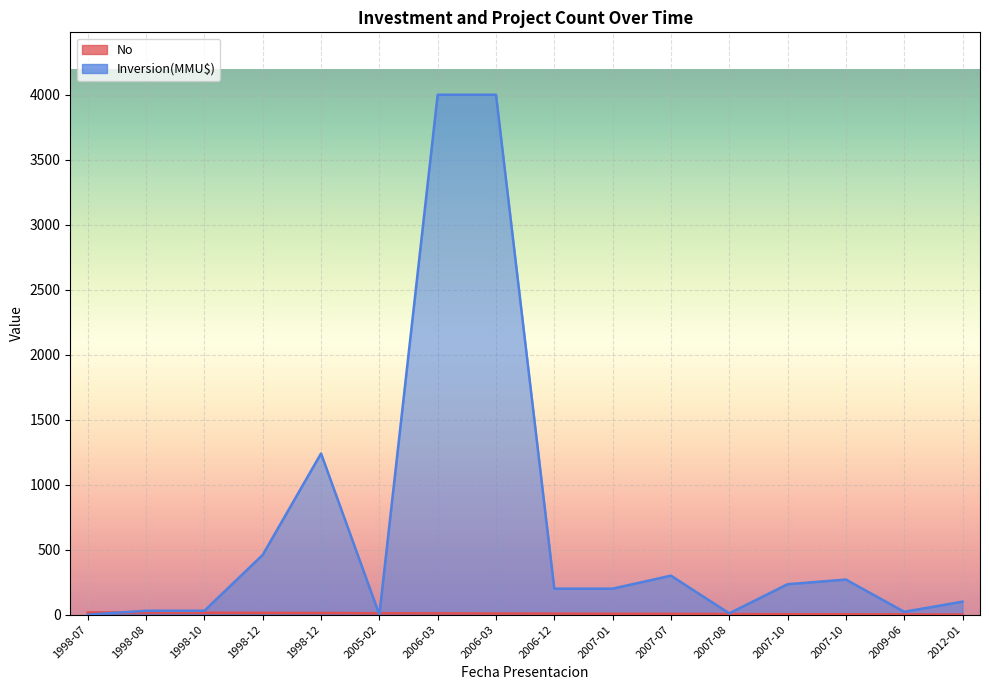

Which label corresponds to the largest value in the chart?

2006-03